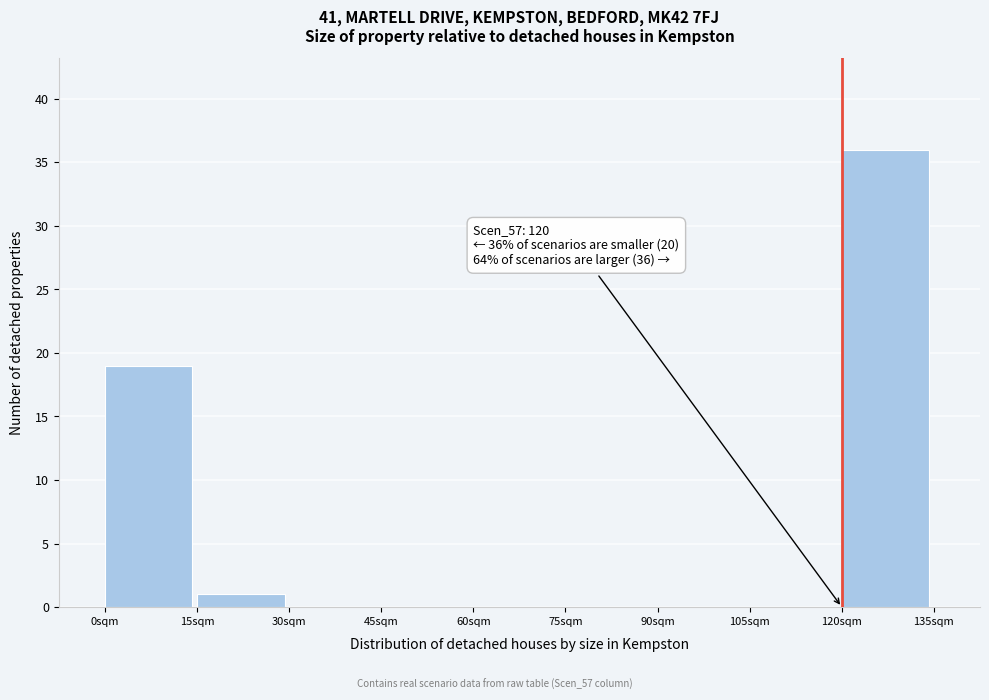

Over which range of the x-axis is the bar tallest?

120 to 135